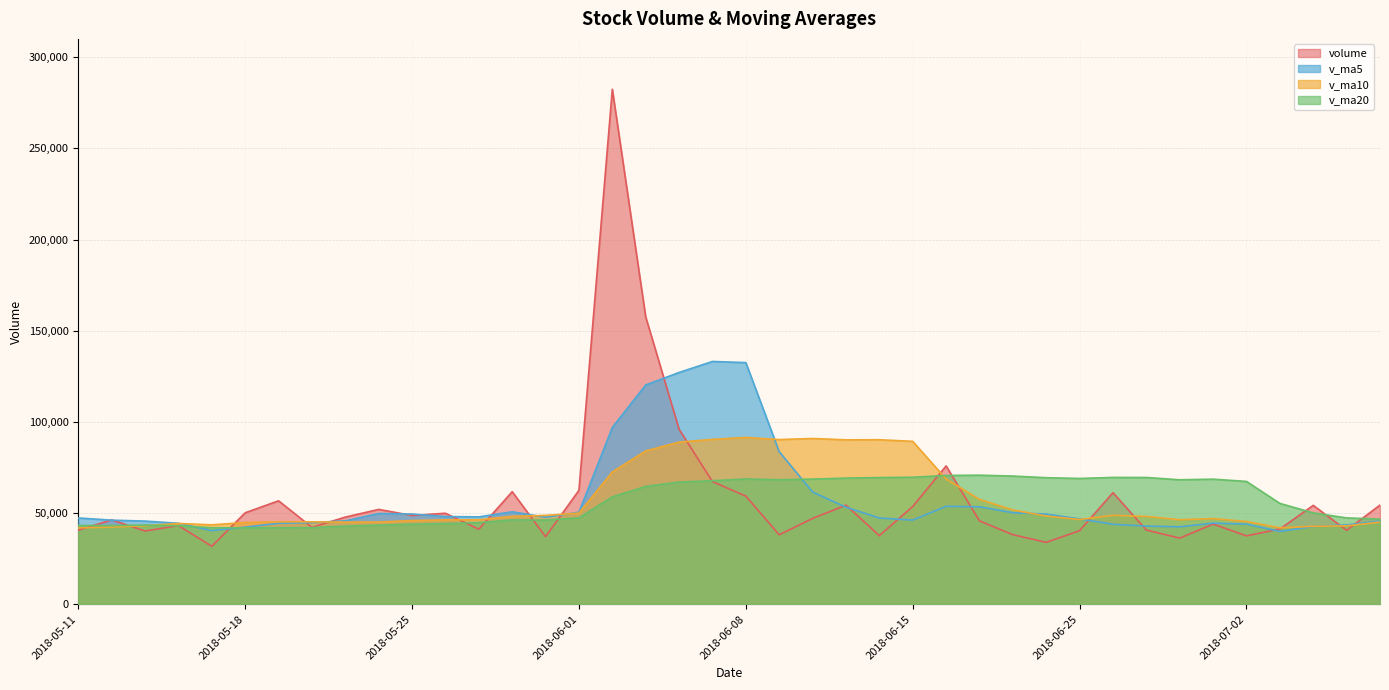

How many values in the v_ma5 series are below 47314?

20